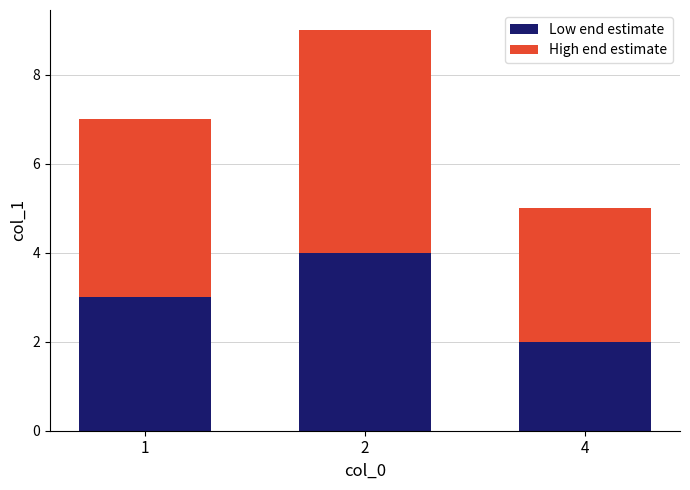

How many bars are there in total?

3